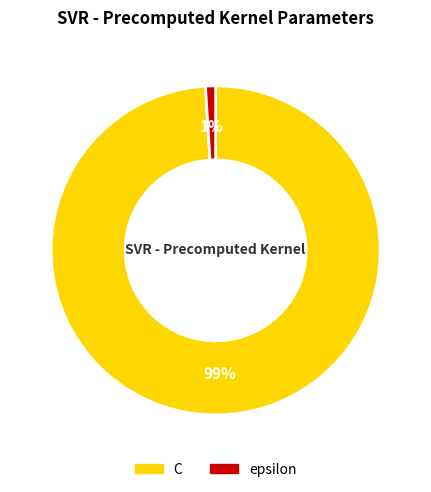

To the nearest percent, what portion does epsilon represent?

1%